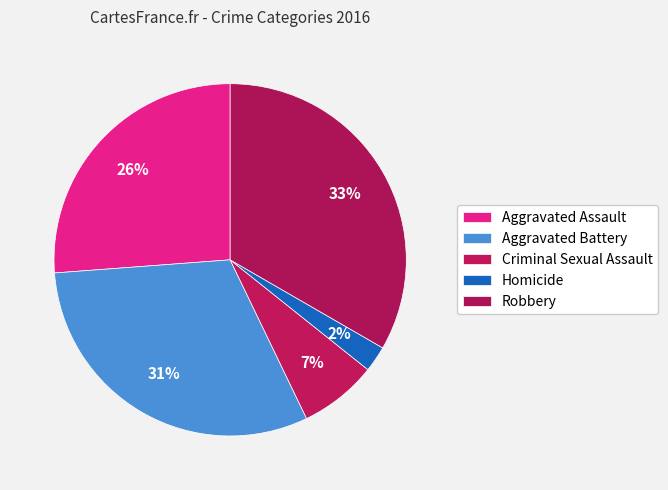

Rank the categories by value from lowest to highest.

Homicide, Criminal Sexual Assault, Aggravated Assault, Aggravated Battery, Robbery